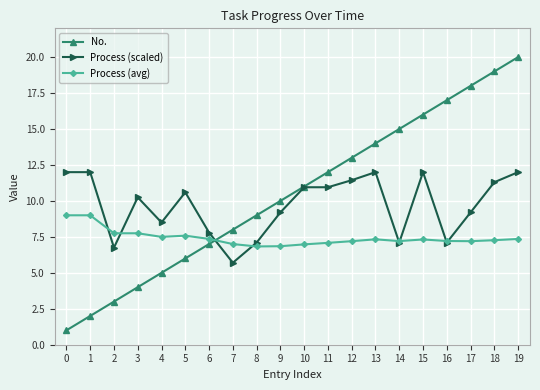

At which label is No. closest to 10?

9